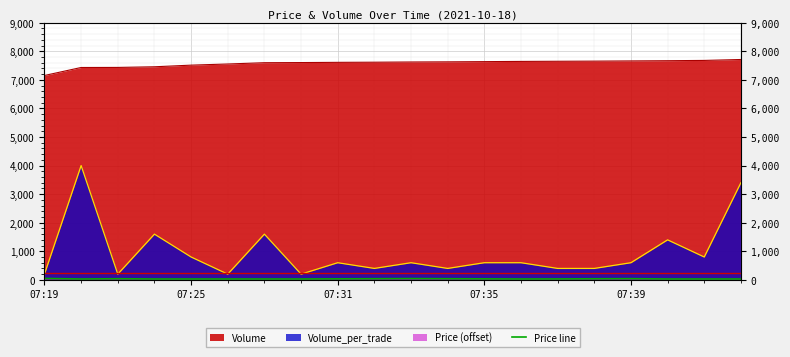

At which label does the data first exceed 32?

07:19